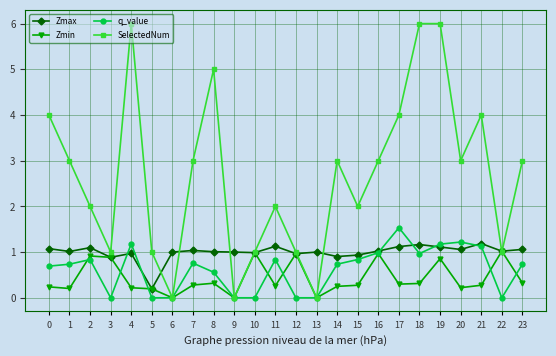

Is the value of q_value at 8 greater than the value of SelectedNum at 4?

No